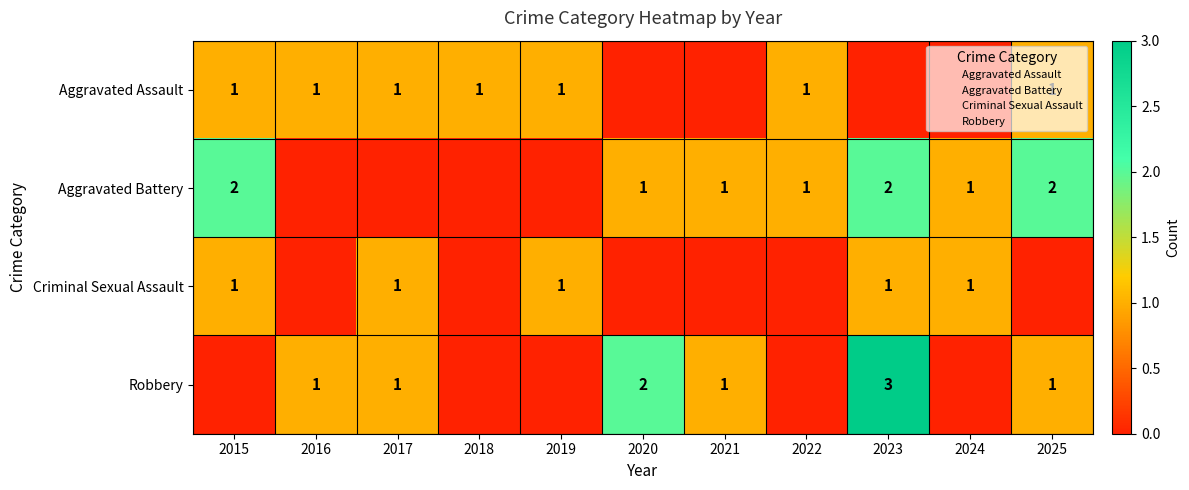

What is the total value across all series at 2019?

2